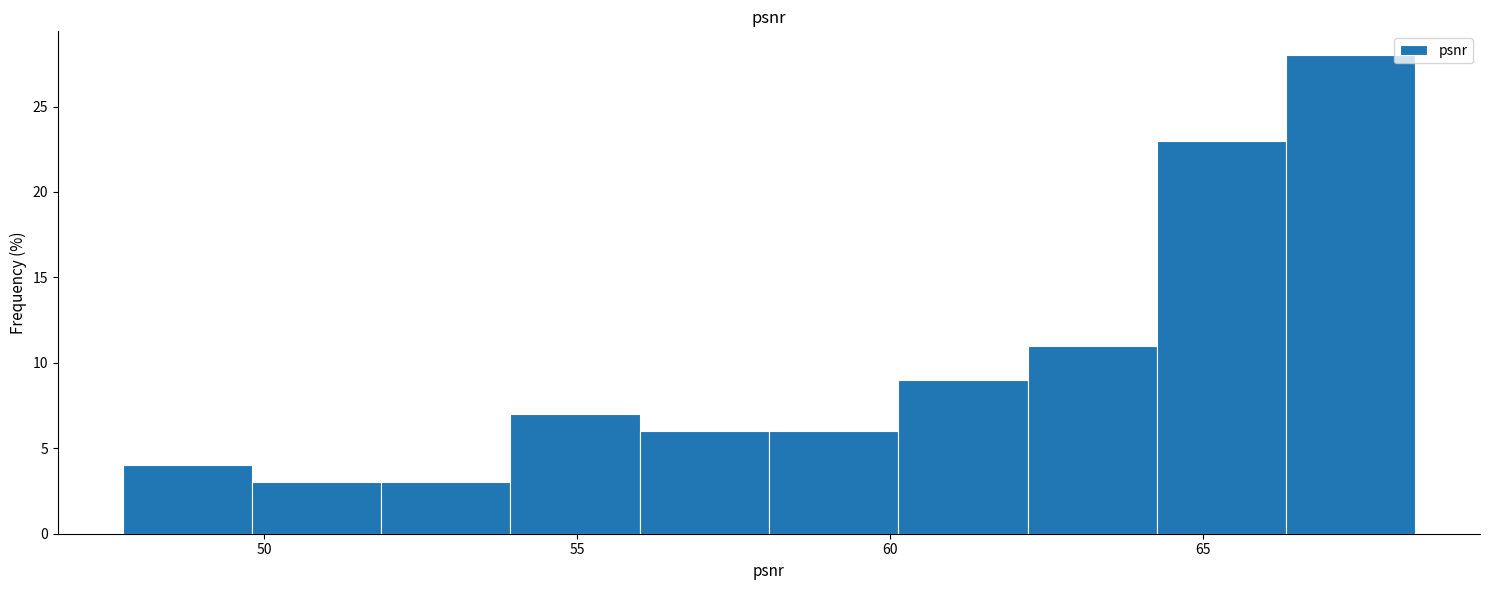

Reading left to right, transcribe this chart: for each bar, give the range it covers on the x-axis and its height. Neither the bar edges nor the heights are printed on the chart, so give them approximately, as read against the axes.

47.5 to 50.0: 4
50.0 to 52.0: 3
52.0 to 54.0: 3
54.0 to 56.0: 7
56.0 to 58.0: 6
58.0 to 60.0: 6
60.0 to 62.0: 9
62.0 to 64.5: 11
64.5 to 66.5: 23
66.5 to 68.5: 28